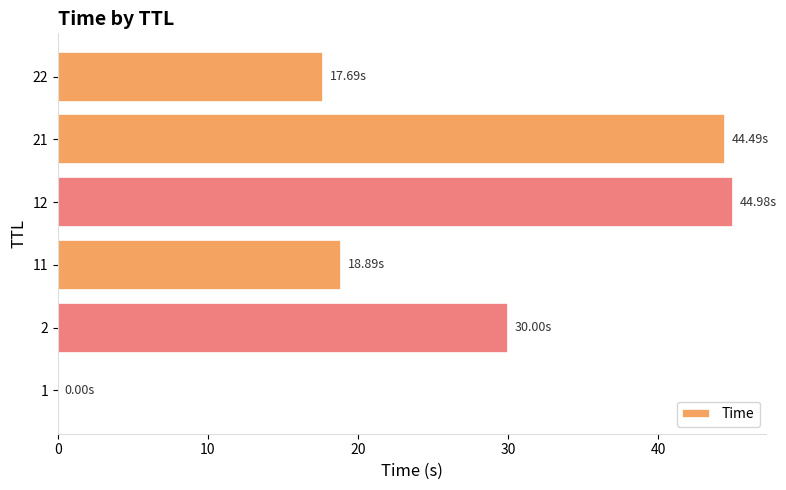

What is the sum of all values?

156.0